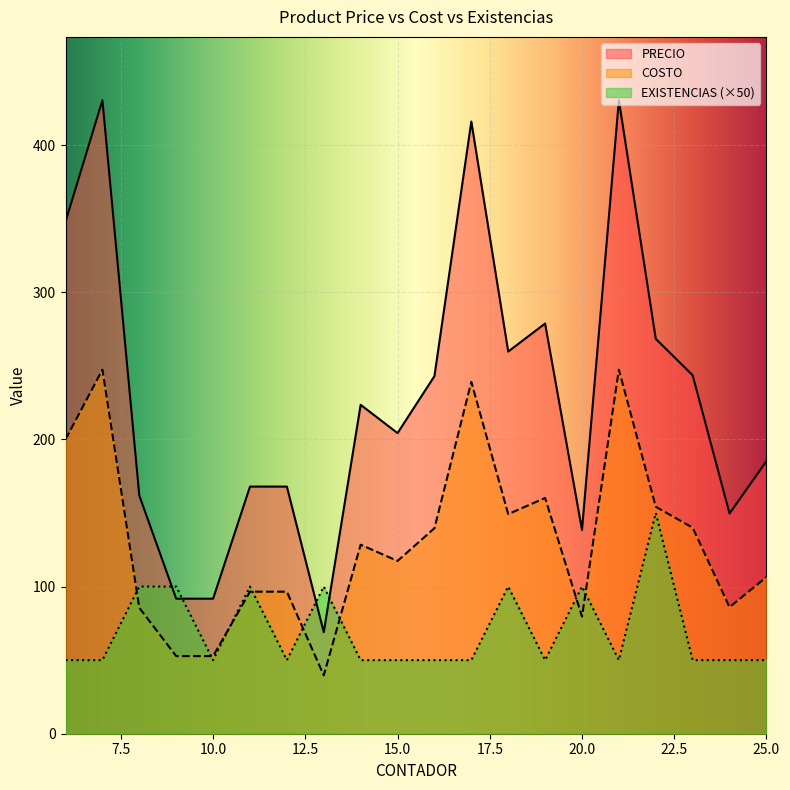

Which series has the largest range (max minus min)?

PRECIO